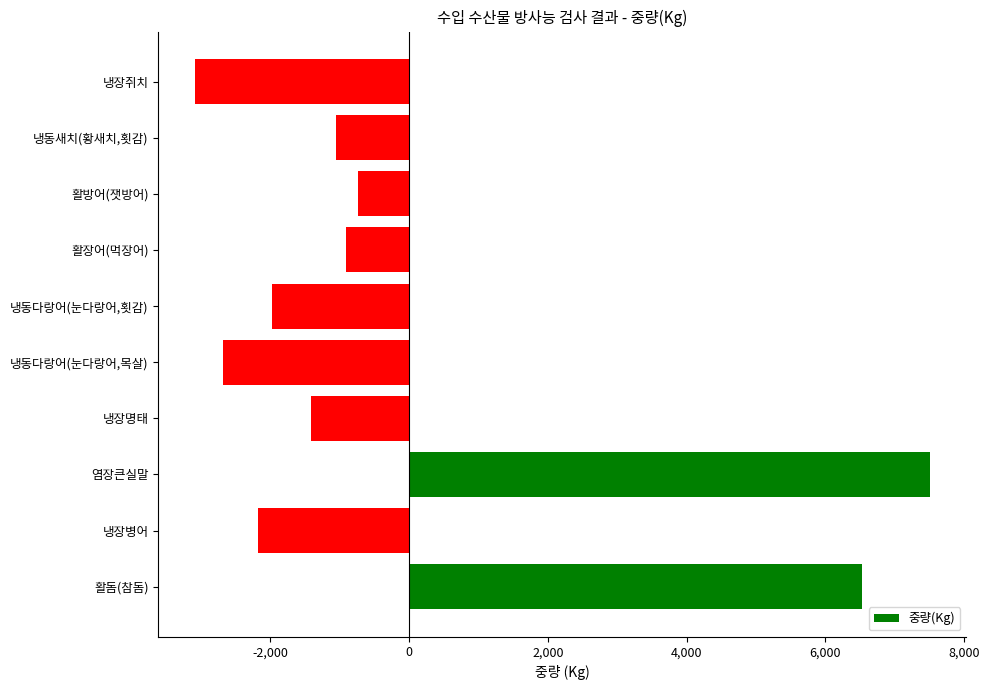

Rank the categories by value from highest to lowest.

염장큰실말, 활돔(참돔), 활방어(잿방어), 활장어(먹장어), 냉동새치(황새치,횟감), 냉장명태, 냉동다랑어(눈다랑어,횟감), 냉장병어, 냉동다랑어(눈다랑어,목살), 냉장쥐치